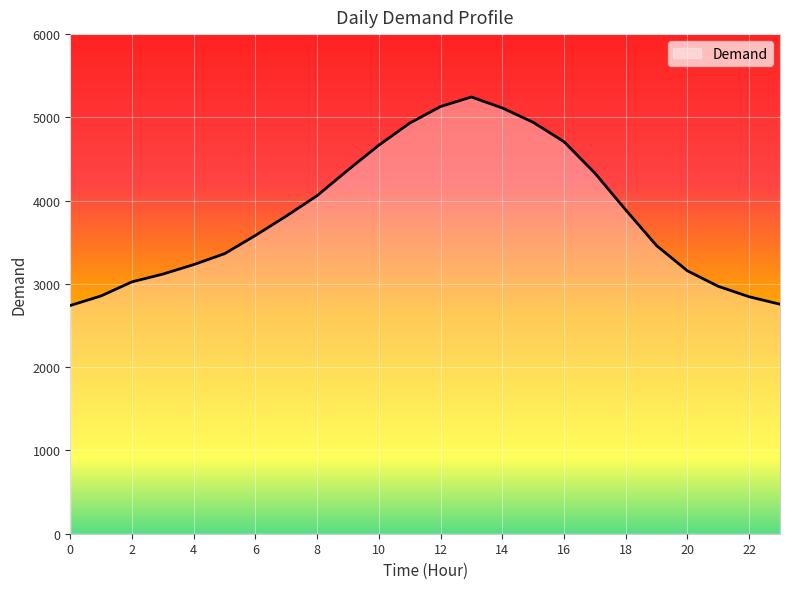

How many lines are shown in the chart?

1